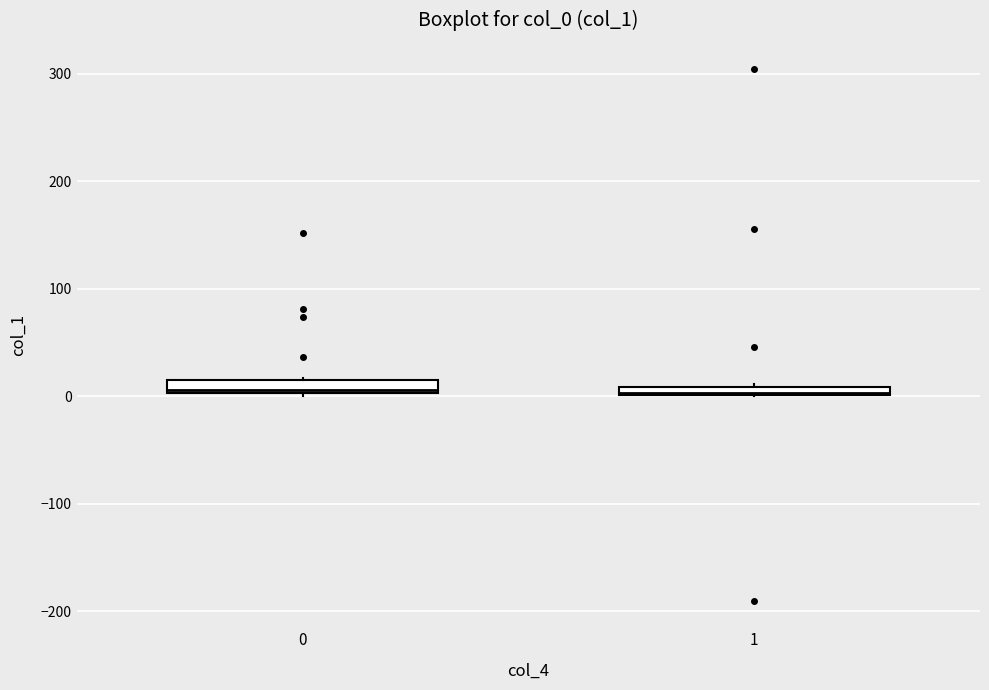

Where is the upper edge of the box at x = 0 on the y-axis? The values are not printed on the chart, so give them approximately, as read against the axis.

10